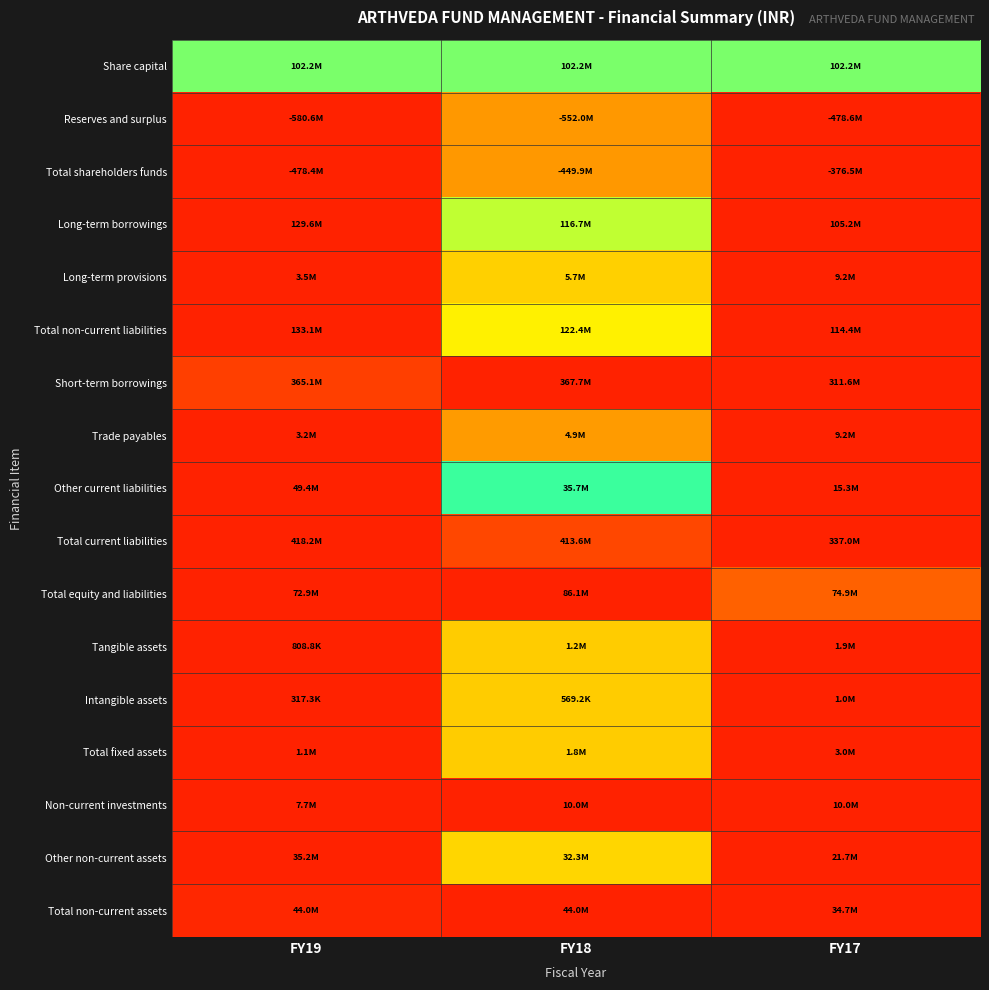

Which has a higher value, FY18 or FY17?

FY18